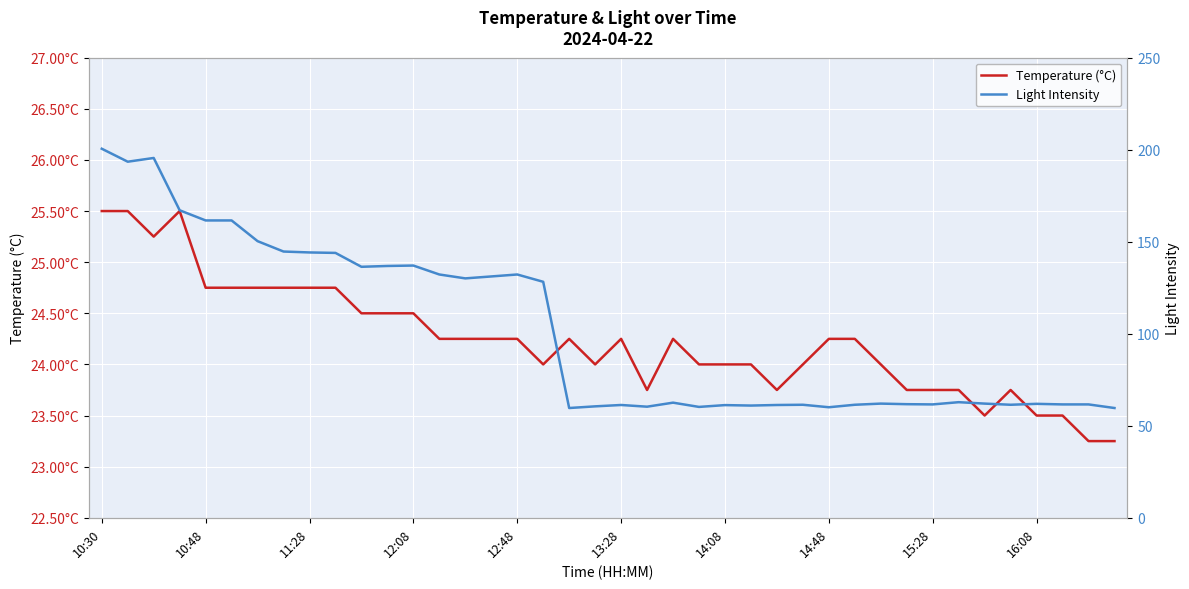

What is the maximum value shown in the chart?

200.5